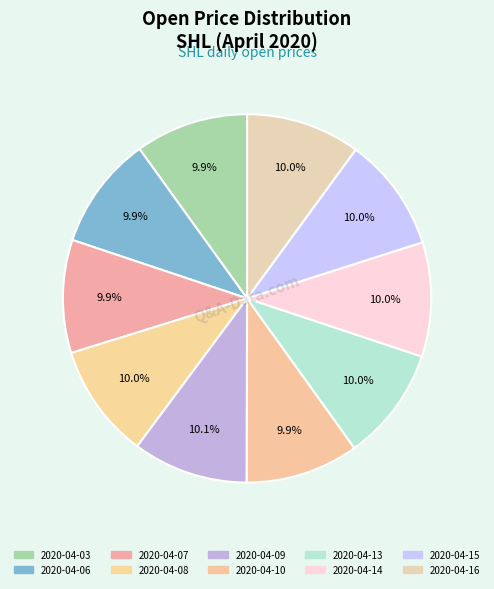

How many slices are in this pie chart?

10